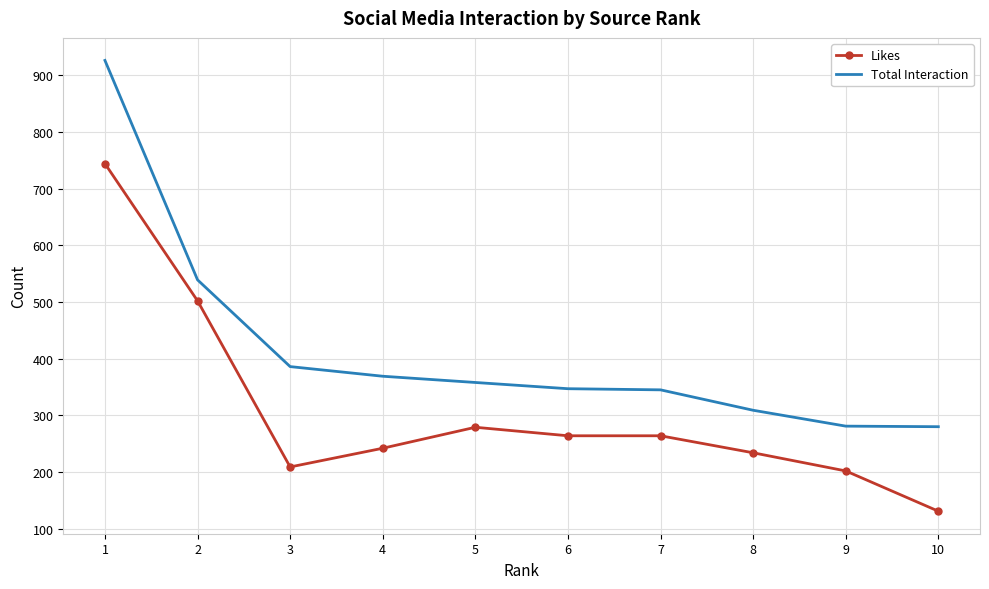

Where is Total Interaction nearest to the value 603?

2